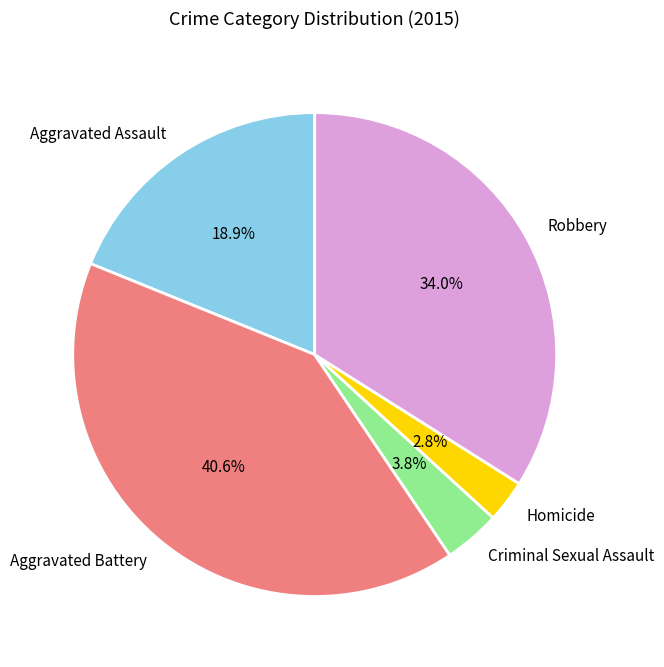

To the nearest percent, what portion does Homicide represent?

3%